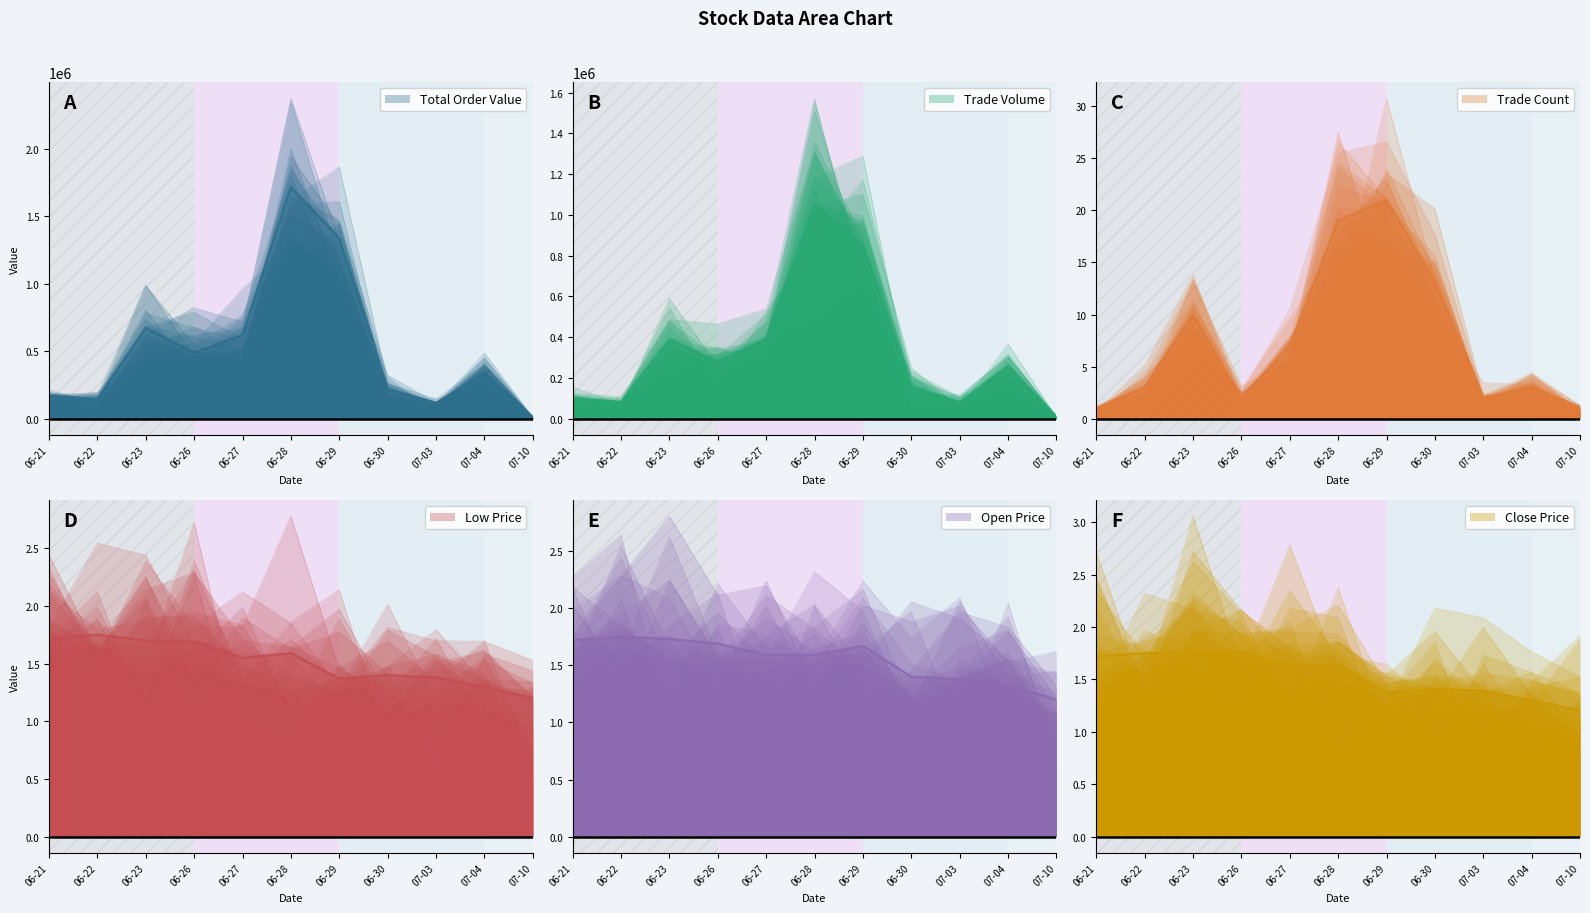

Which label corresponds to the largest value in the chart?

06-28